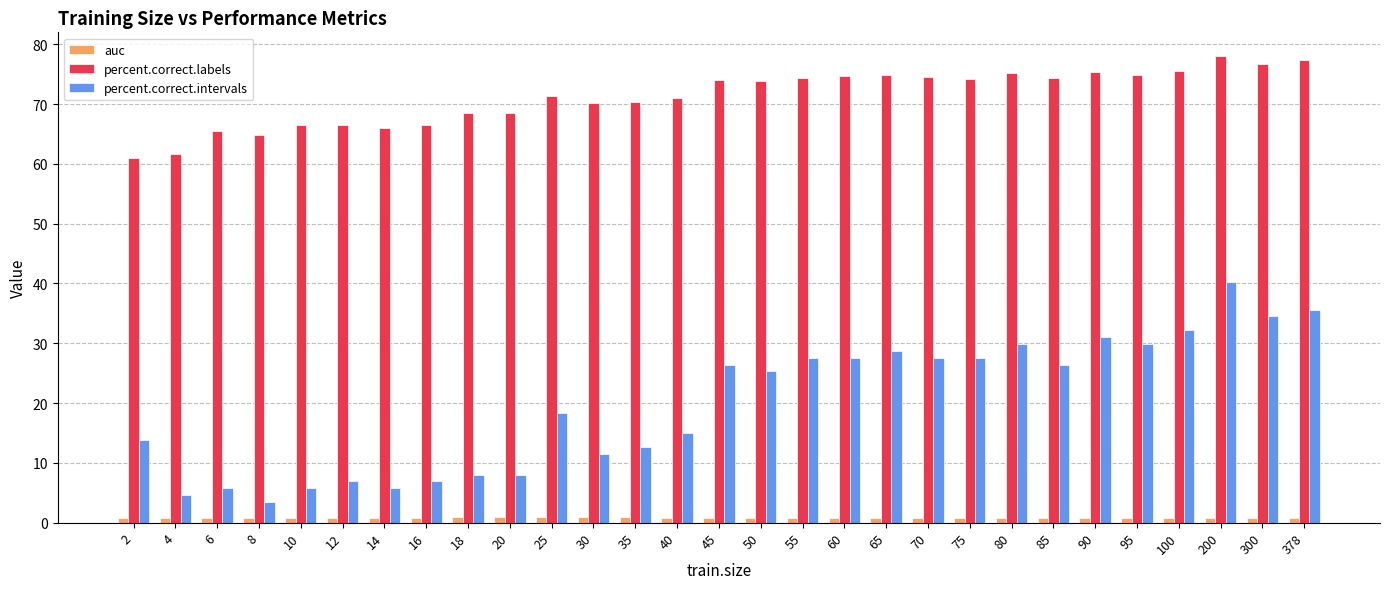

What is the greatest value displayed?

78.1